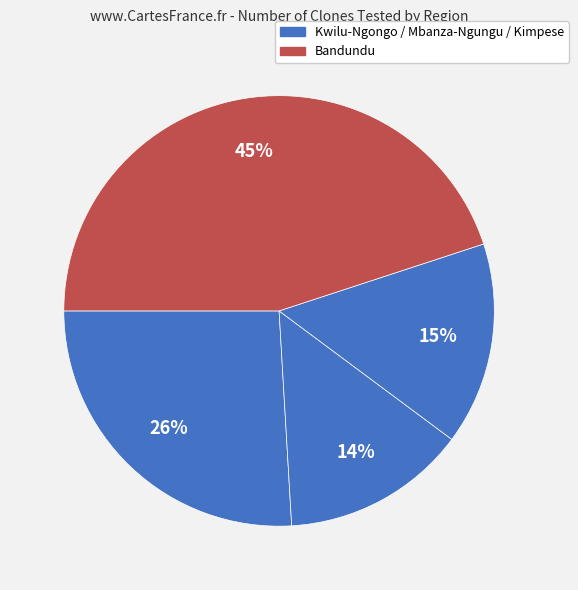

Count the number of slices in the pie.

4